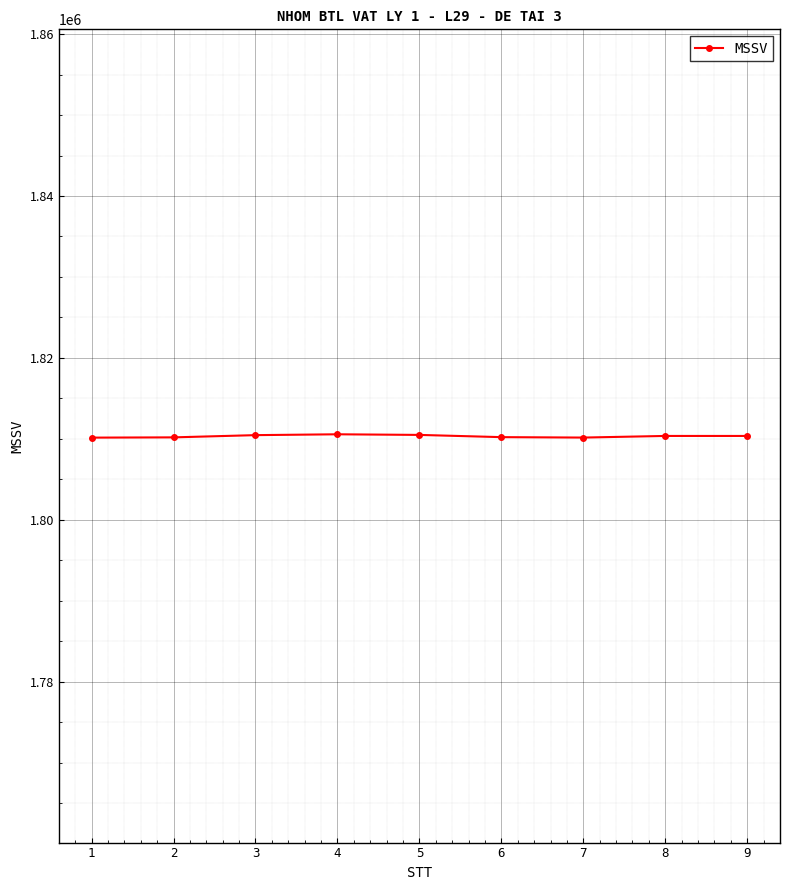

What is the average value?

1810340